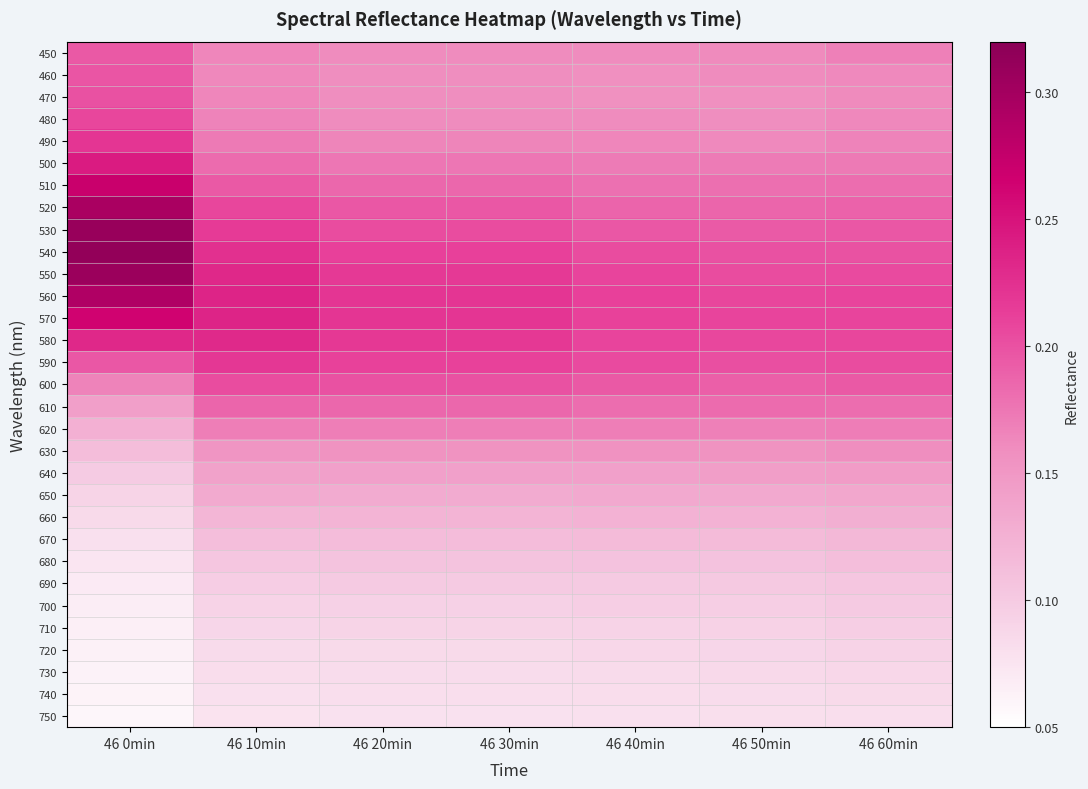

At which category does the chart reach its minimum across all series?

46 0min